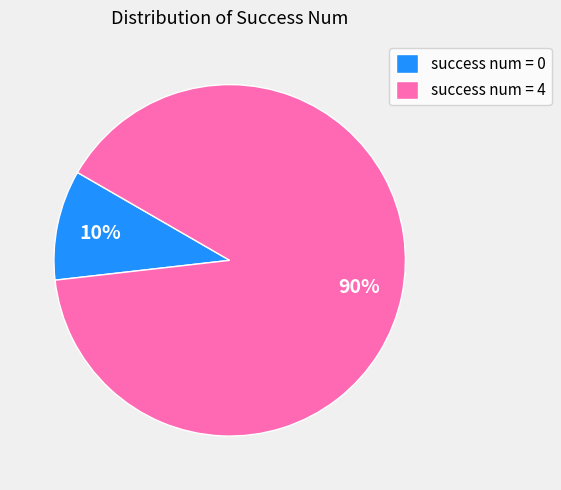

To the nearest percent, what is the average slice percentage?

50%